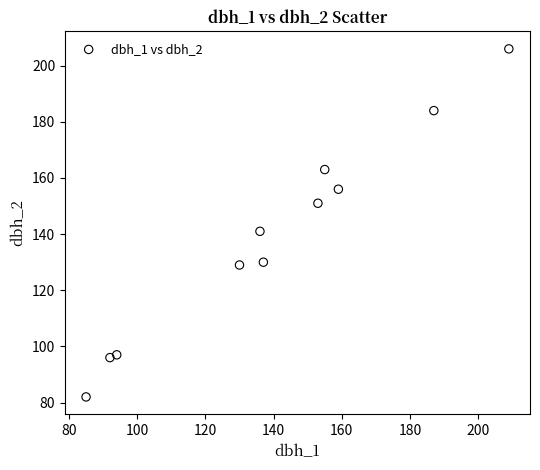

What is the average Y value?

140